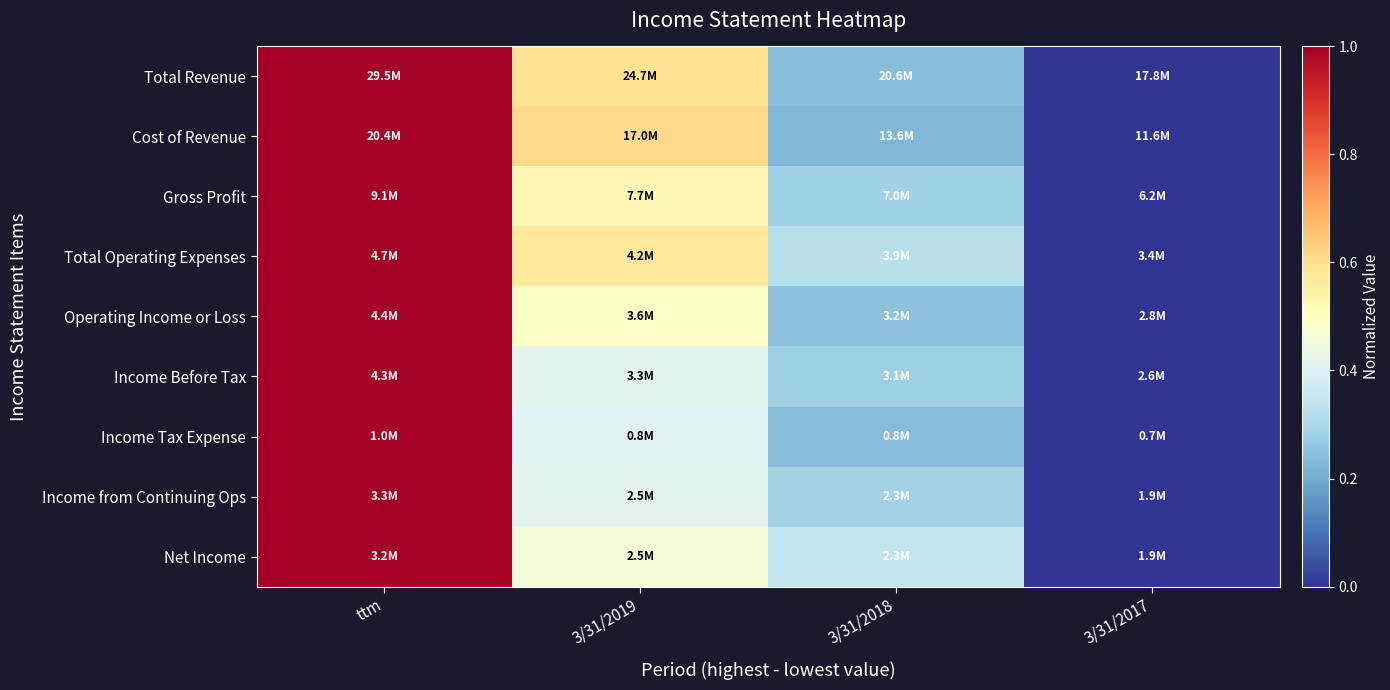

What is the total value across all series at ttm?

9.0